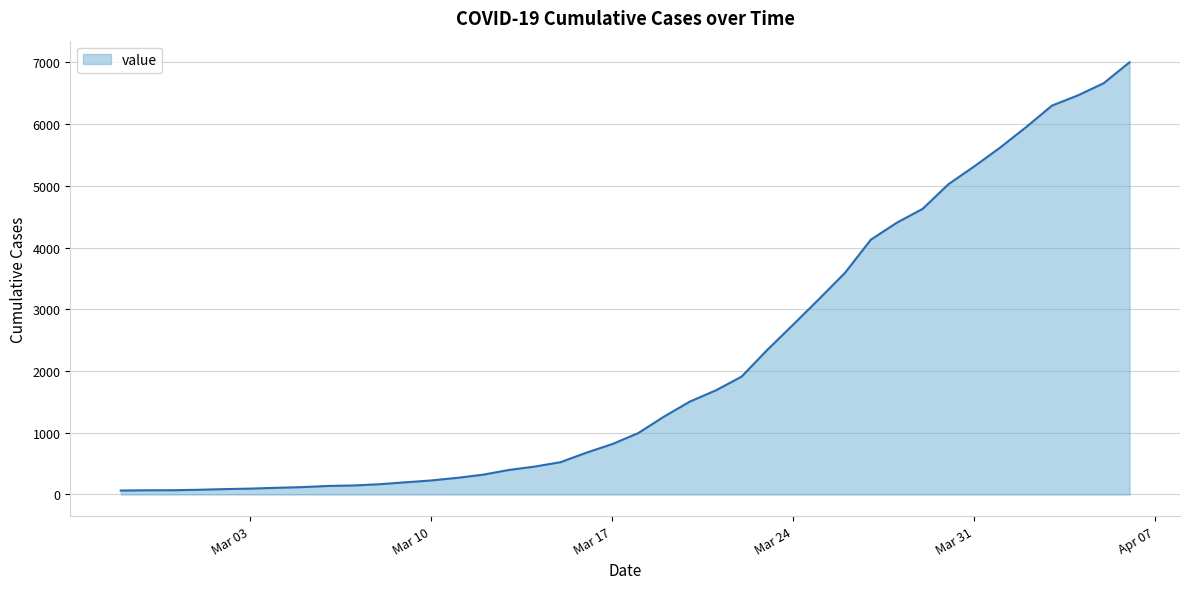

What is the difference between the second highest and minimum values?

6600